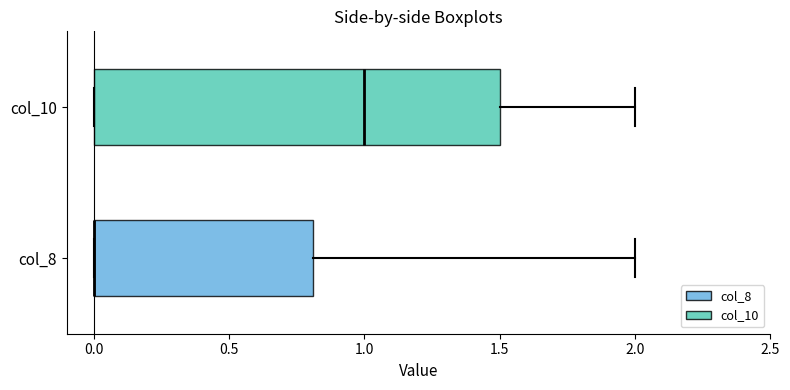

Which box is the widest, from its left edge to its right edge?

col_10